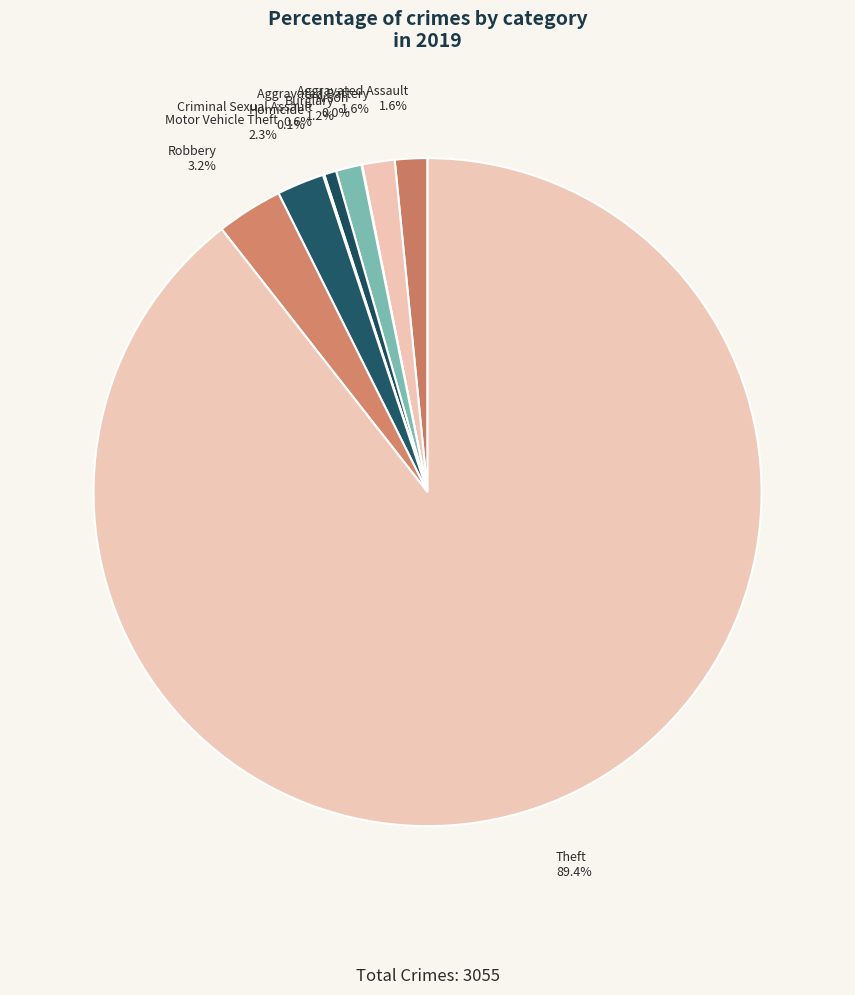

To the nearest percent, what percentage of the pie is Burglary?

1%